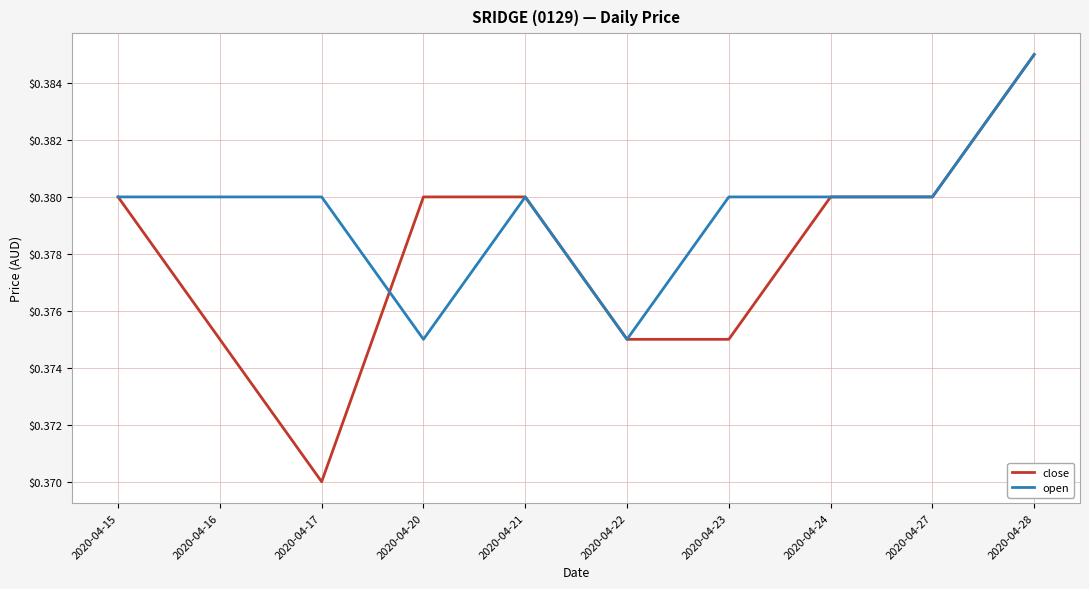

At which label is close closest to 0?

2020-04-17